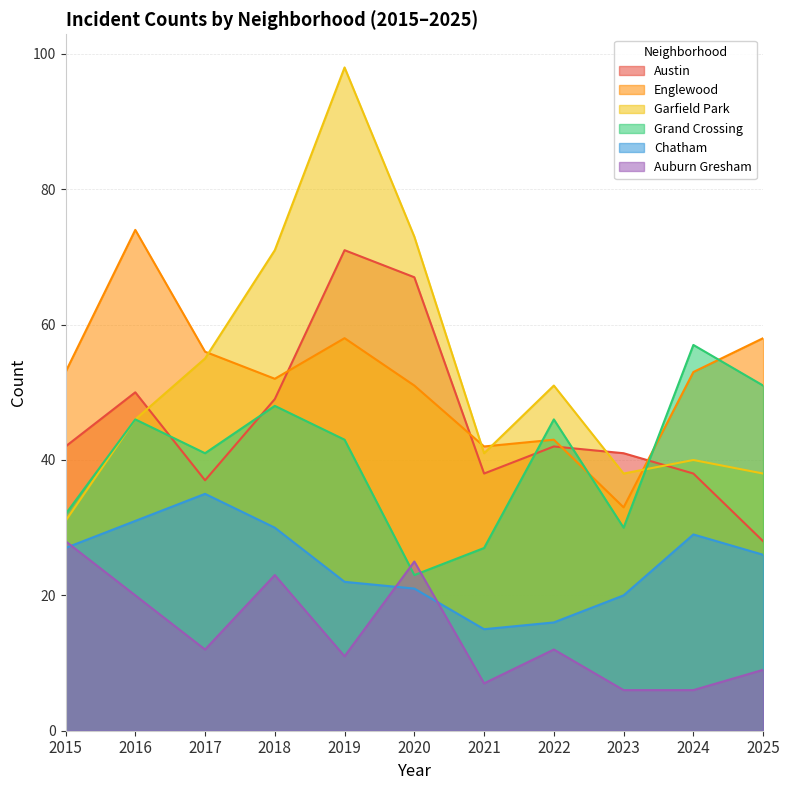

At which category does Chatham reach its first local peak?

2017